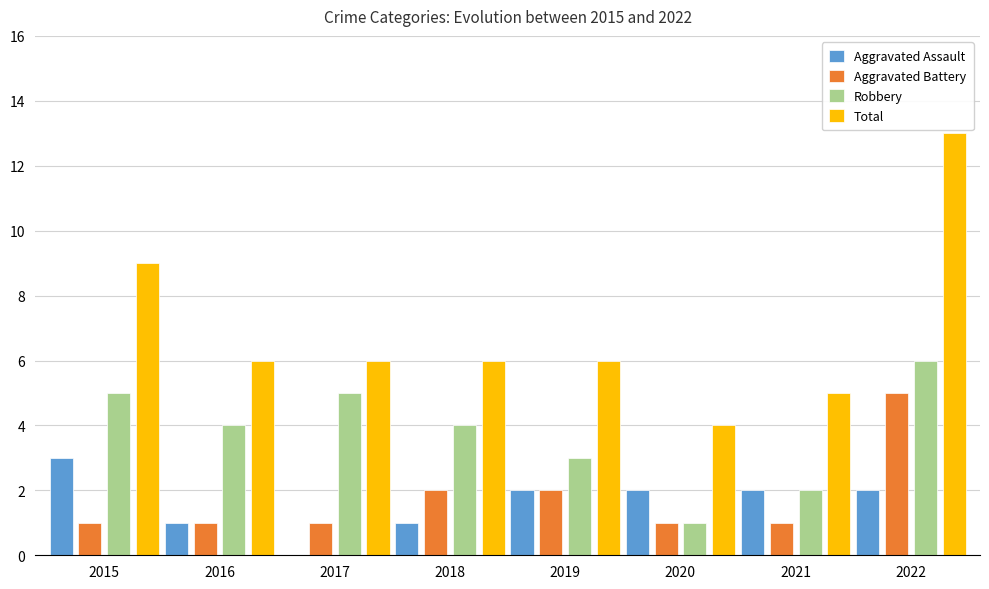

What is the greatest value displayed?

13